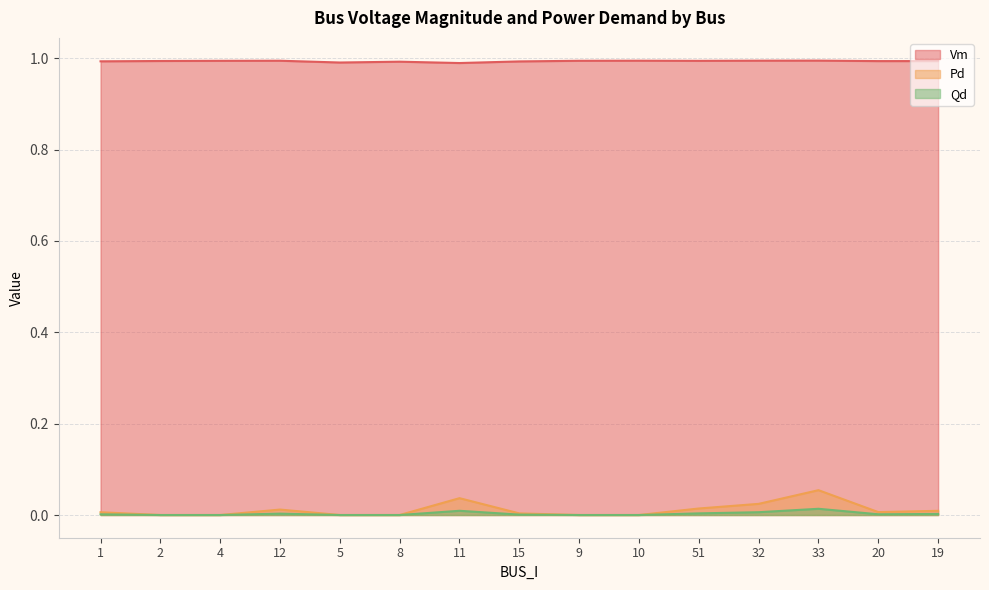

What is the spread (max minus min) of values at 5?

1.0